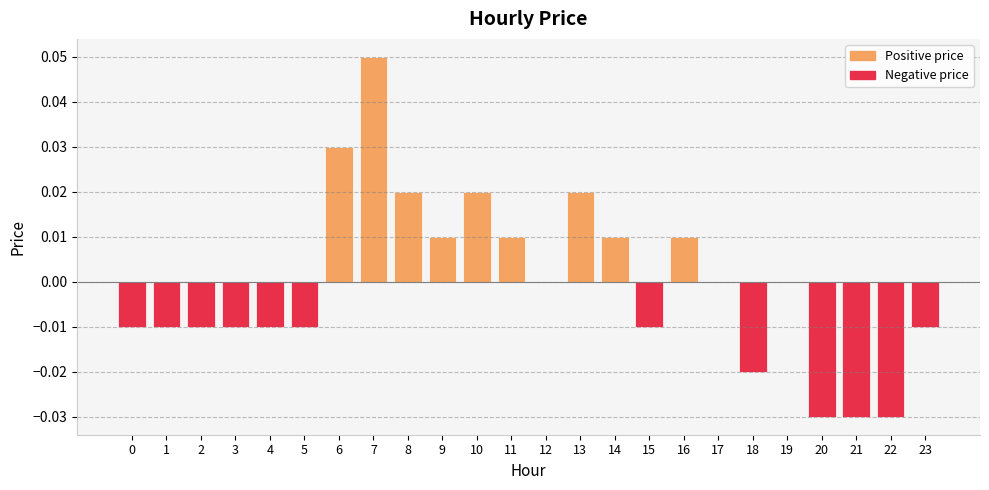

Is it true that the value at 4 is -0.0?

True